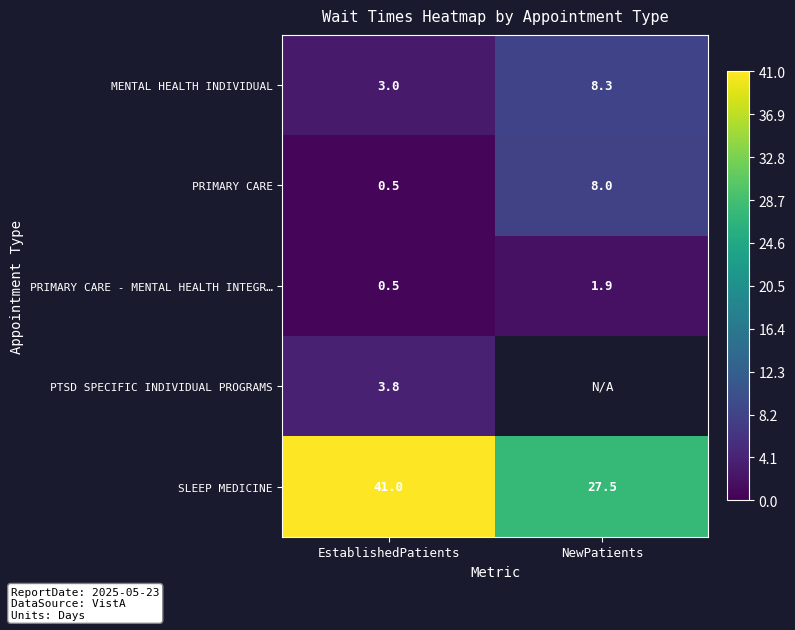

True or false: SLEEP MEDICINE has a value of 45.0 at NewPatients.

False